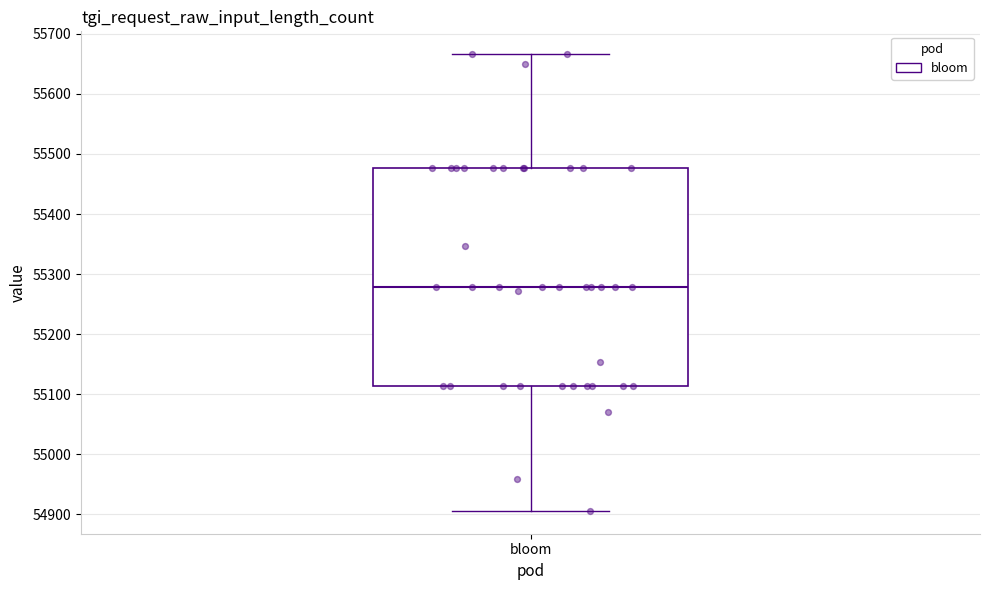

Where is the lower edge of the box for bloom on the y-axis? The values are not printed on the chart, so give them approximately, as read against the axis.

55110